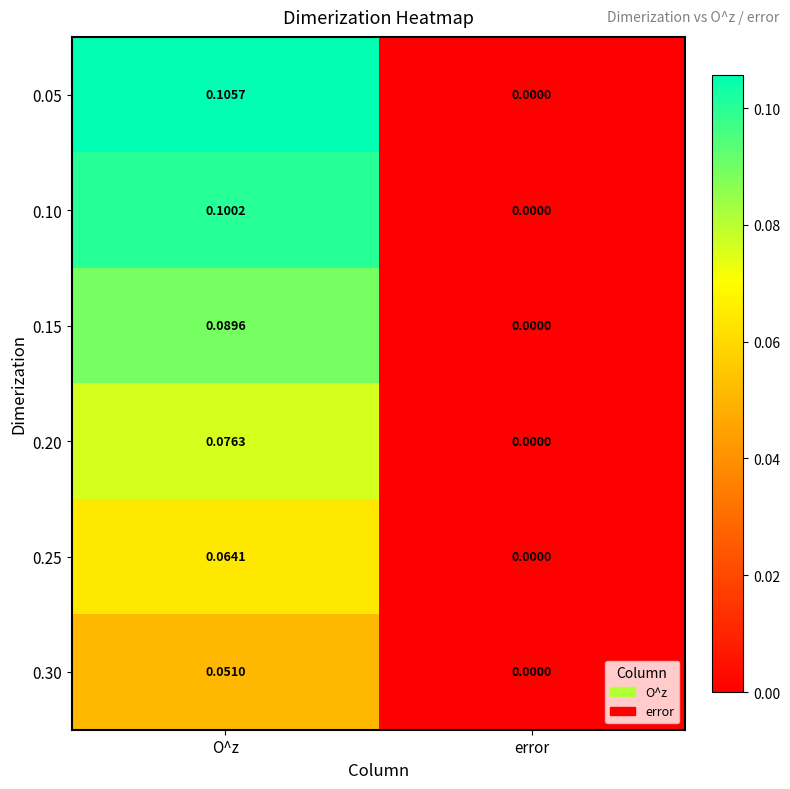

At which category is the sum across all series the highest?

O^z